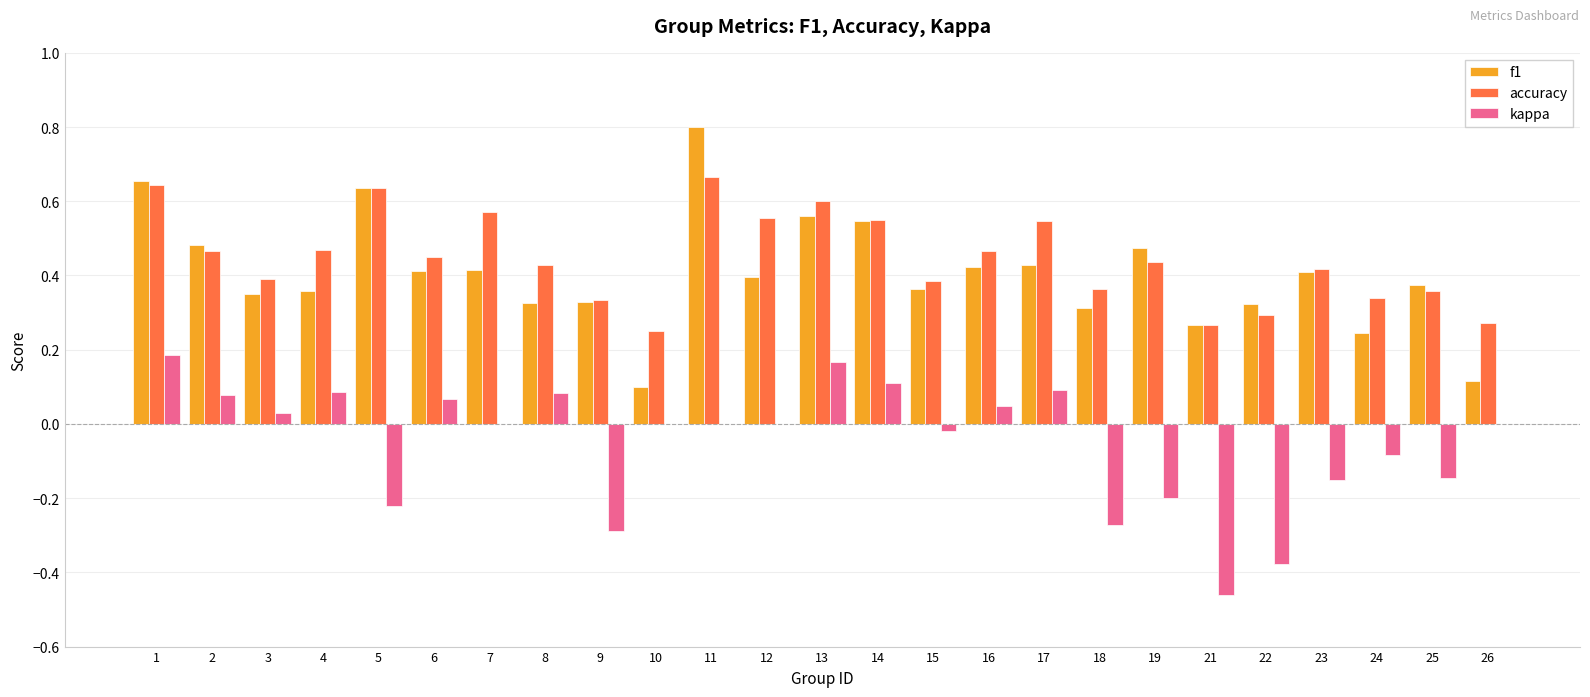

At which label does kappa reach its peak?

1